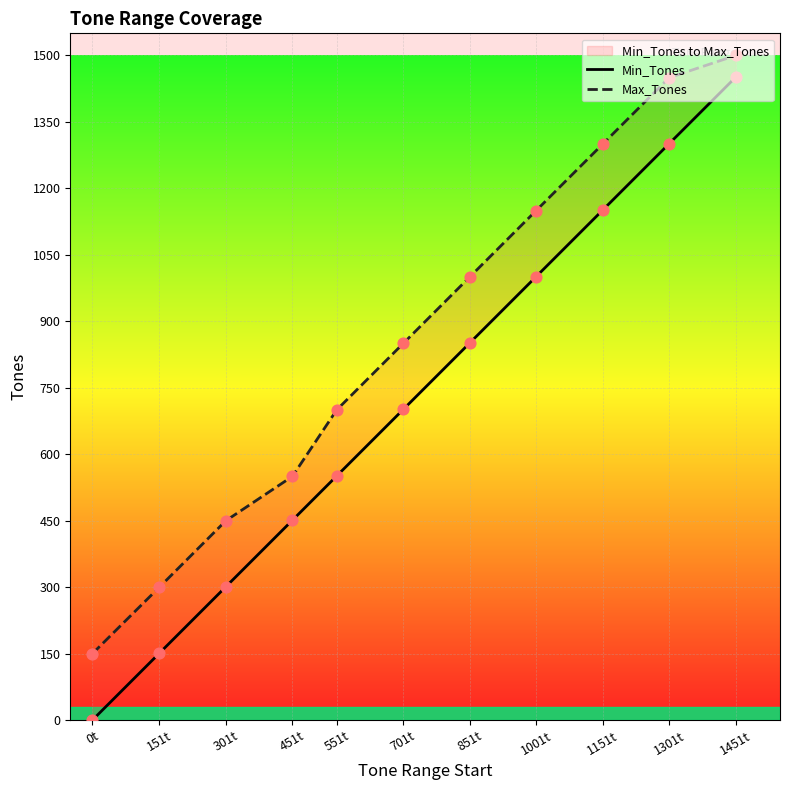

Which series has the largest total across all categories?

Max_Tones